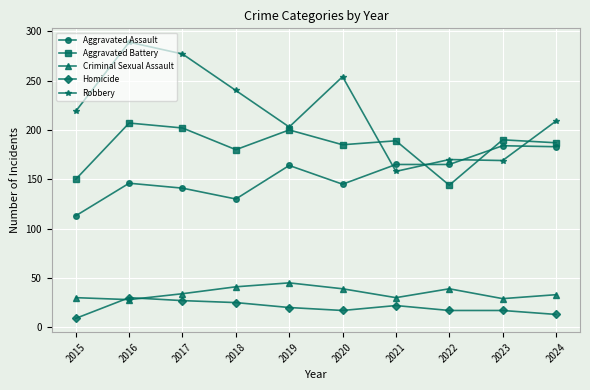

What is the value of the Robbery point at the 3rd from the left?

277